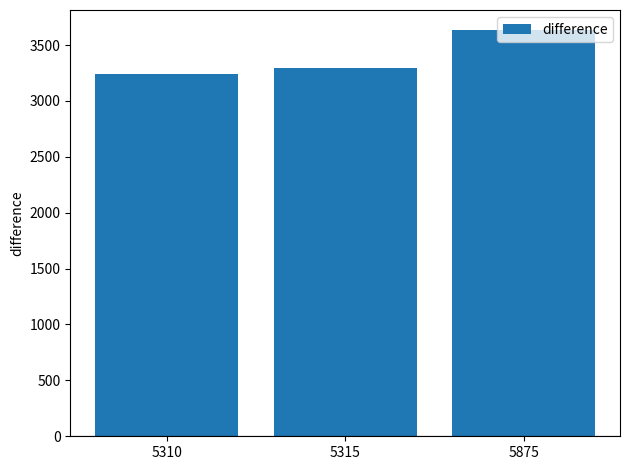

Rank the categories by value from highest to lowest.

5875, 5315, 5310